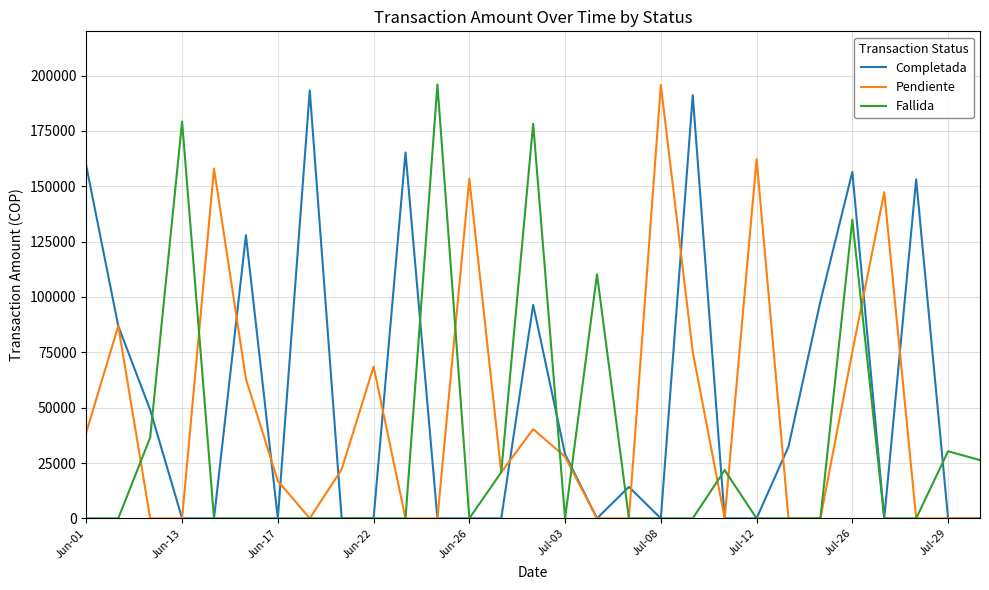

What is the highest value of the Completada series?

193307